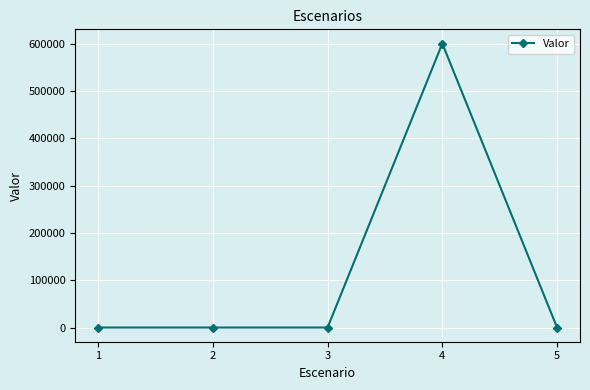

What is the sum of all values?

600001.9